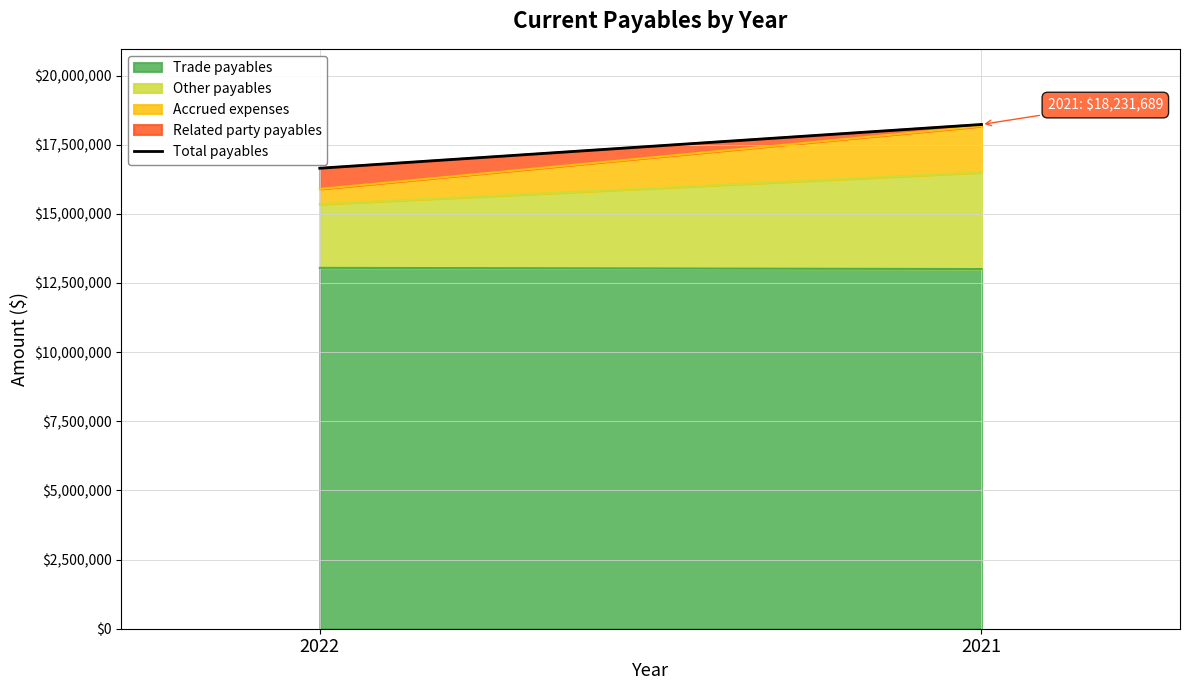

Reading left to right, what are all the values shown in this chart?

2022=16649632	2021=18231689